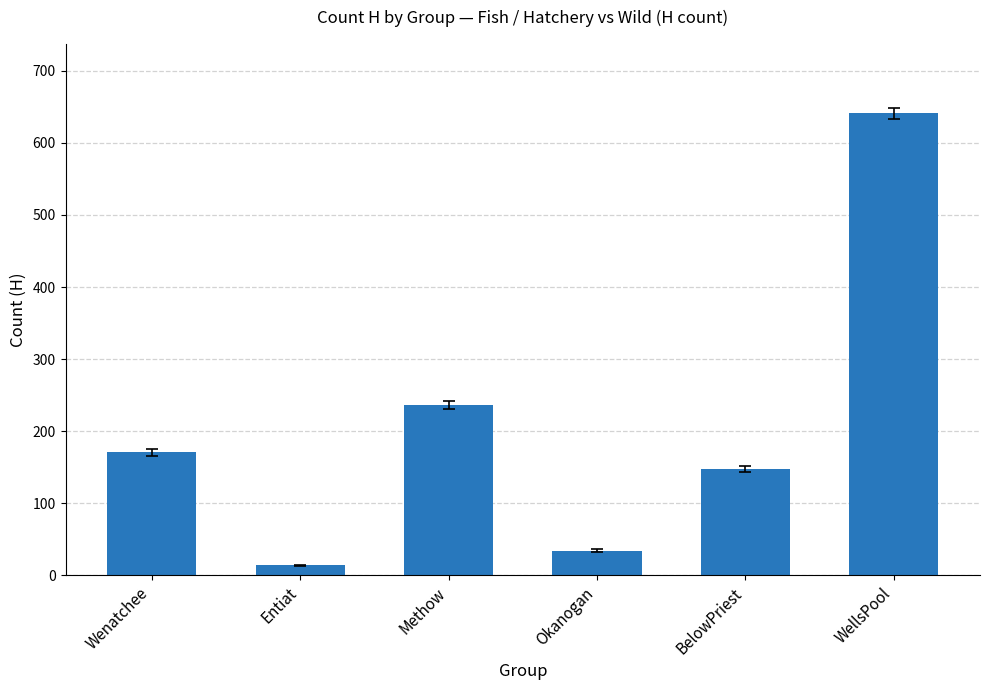

What value does the data have at Methow, to the nearest 50?

250